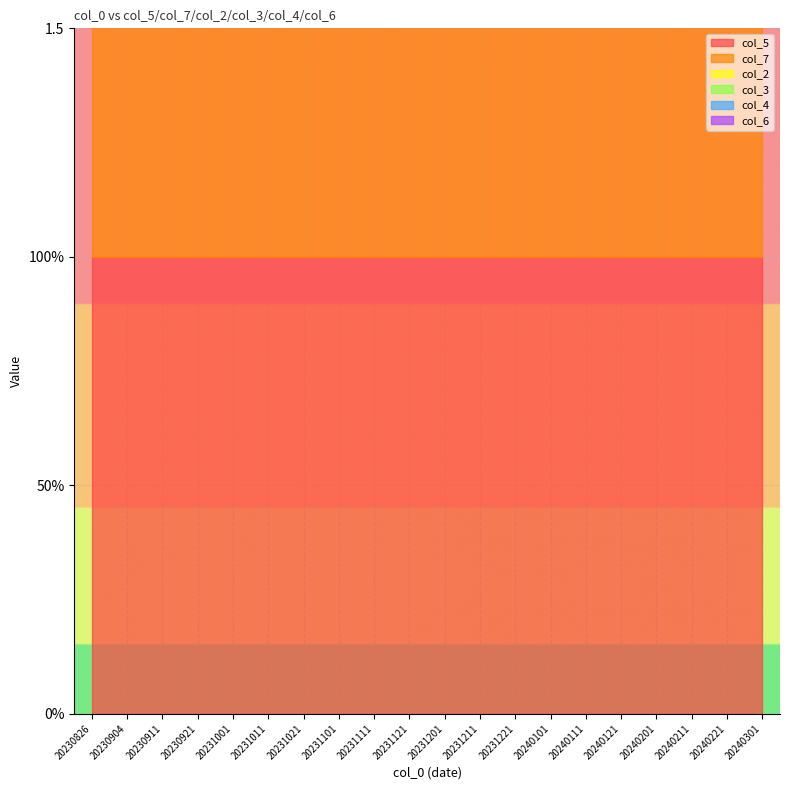

At which category is the sum across all series the highest?

20230826